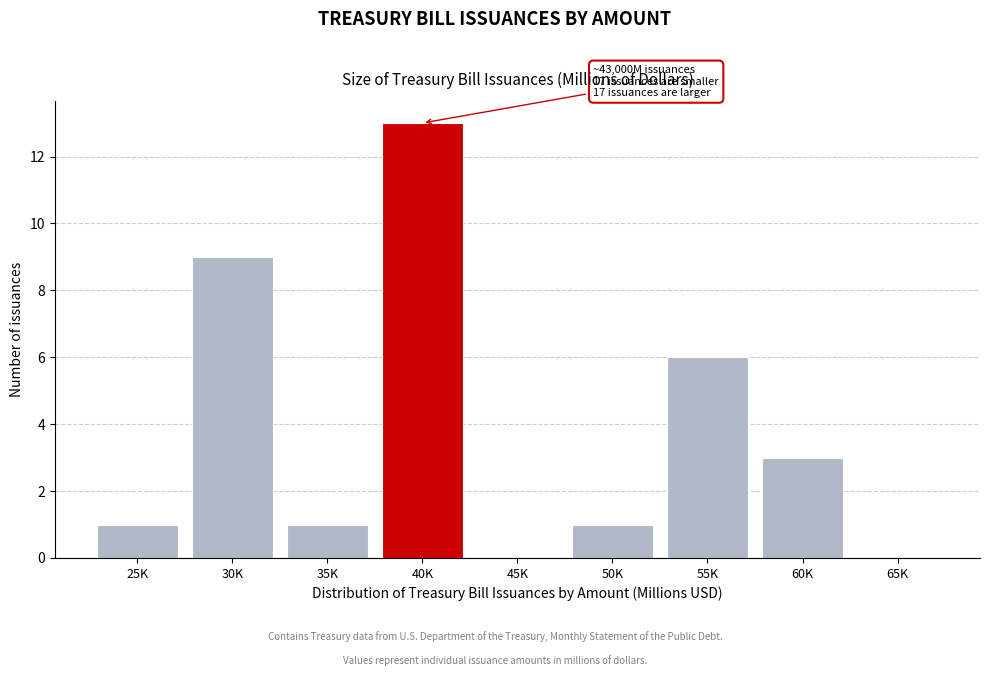

Reading left to right, extract all data points from this chart.

25K=1	30K=9	35K=1	40K=13	45K=0	50K=1	55K=6	60K=3	65K=0